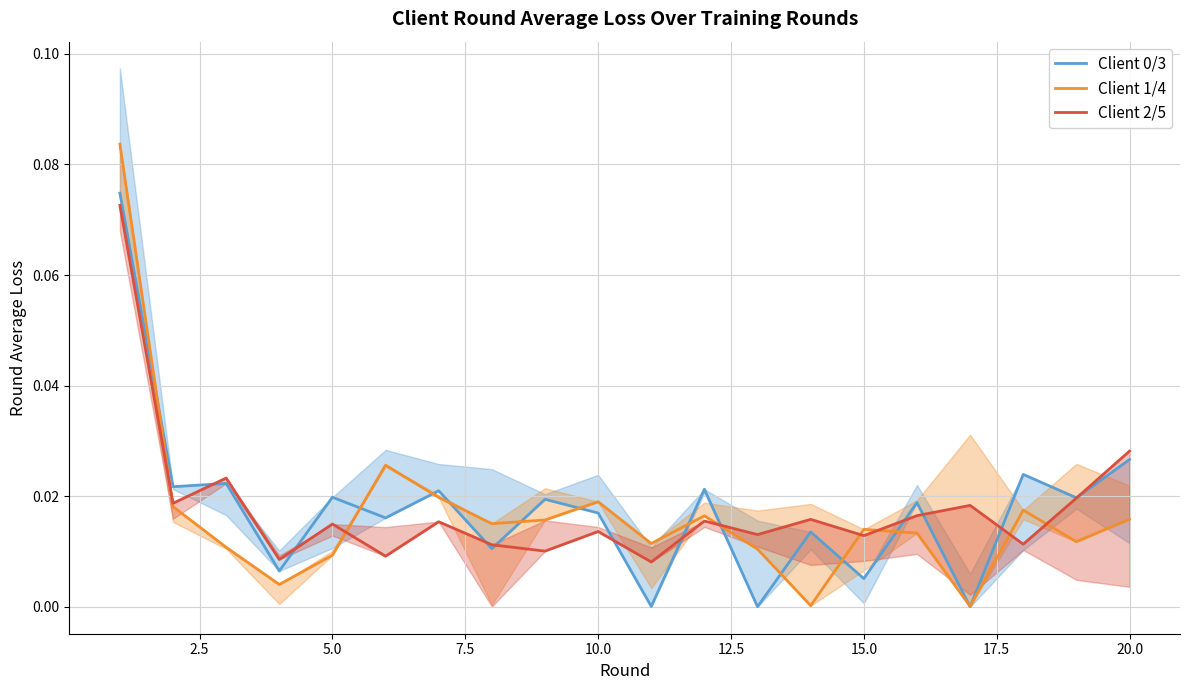

Reading left to right, transcribe all the data shown in this chart.

Client 0/3: 0.1	0.0	0.0	0.0	0.0	0.0	0.0	0.0	0.0	0.0	0.0	0.0	0.0	0.0	0.0	0.0	0.0	0.0	0.0	0.0
Client 1/4: 0.1	0.0	0.0	0.0	0.0	0.0	0.0	0.0	0.0	0.0	0.0	0.0	0.0	0.0	0.0	0.0	0.0	0.0	0.0	0.0
Client 2/5: 0.1	0.0	0.0	0.0	0.0	0.0	0.0	0.0	0.0	0.0	0.0	0.0	0.0	0.0	0.0	0.0	0.0	0.0	0.0	0.0